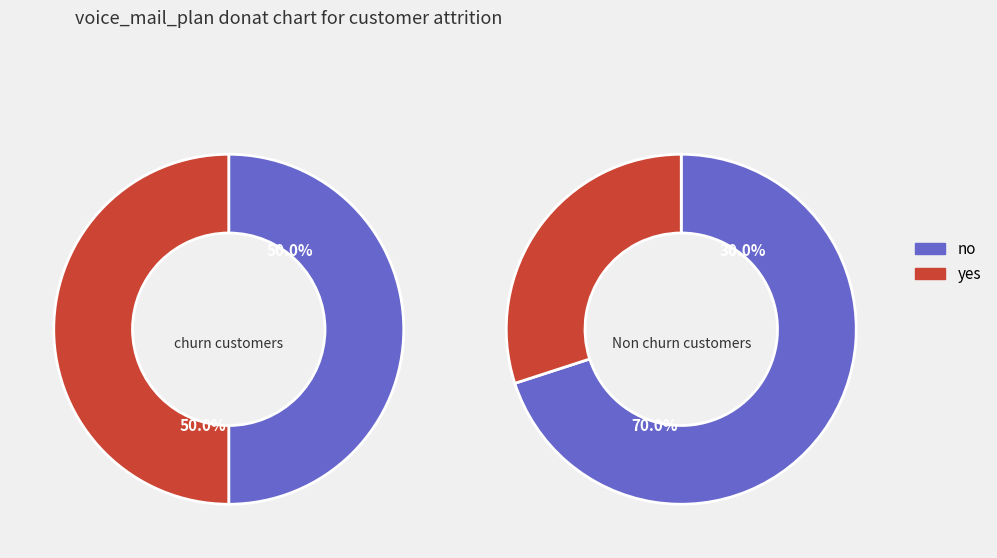

What portion of the pie excludes 5?

100.0%